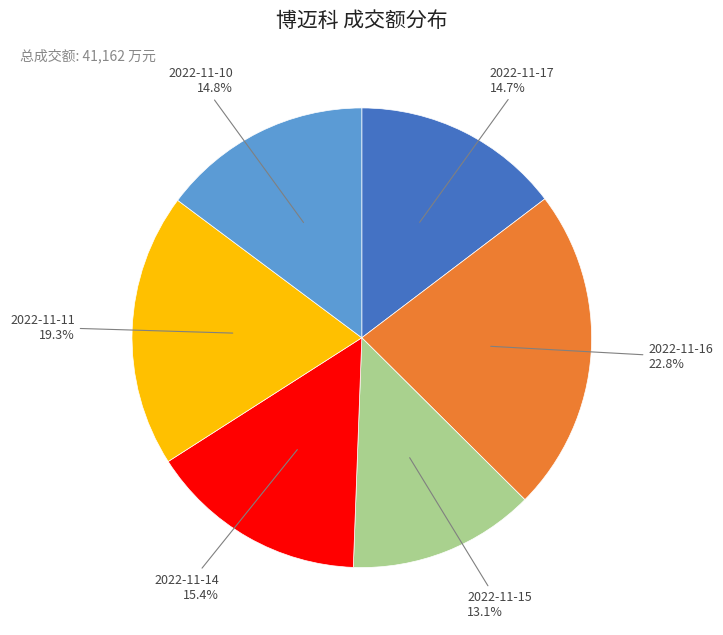

Does any single category account for the majority?

No